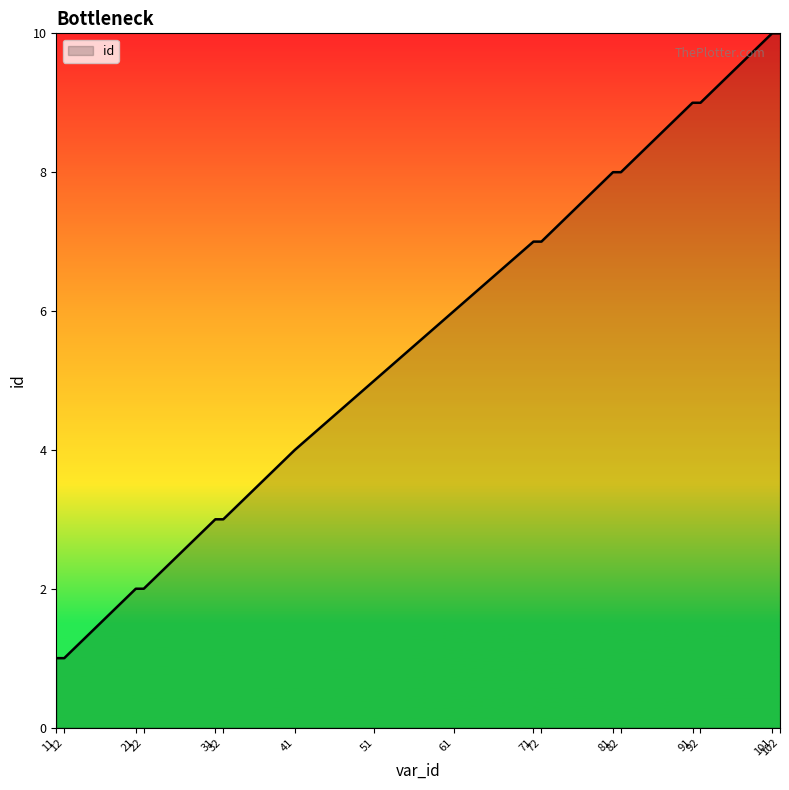

Reading left to right, list all the values displayed in this chart.

11=1	12=1	21=2	22=2	31=3	32=3	41=4	51=5	61=6	71=7	72=7	81=8	82=8	91=9	92=9	101=10	102=10